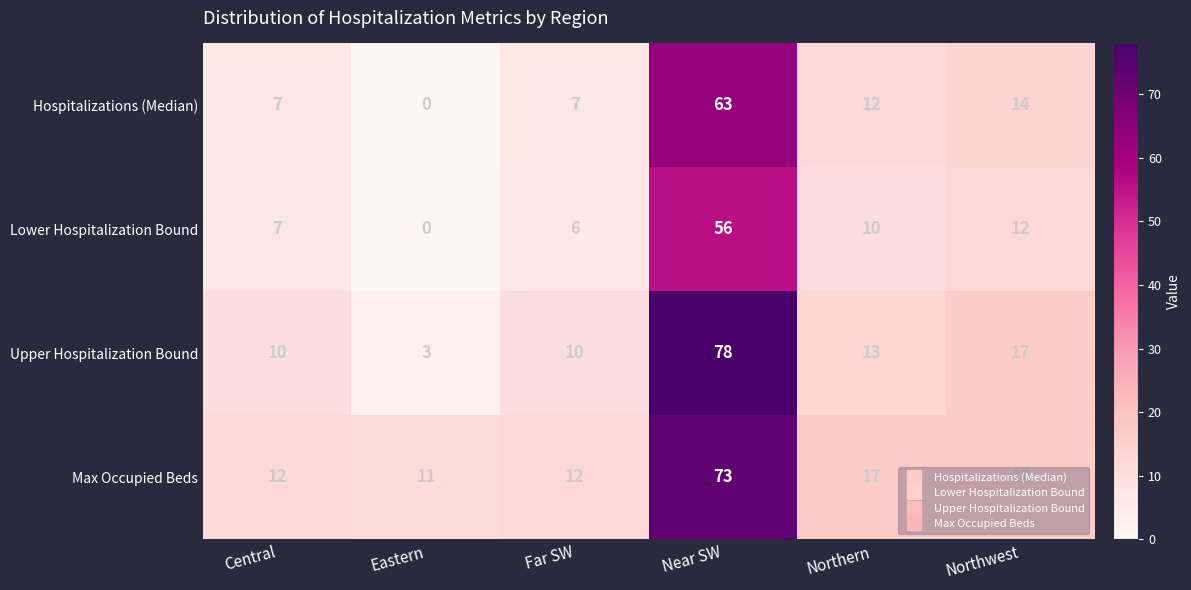

Rank the series at Near SW from highest to lowest value.

Upper Hospitalization Bound, Max Occupied Beds, Hospitalizations (Median), Lower Hospitalization Bound